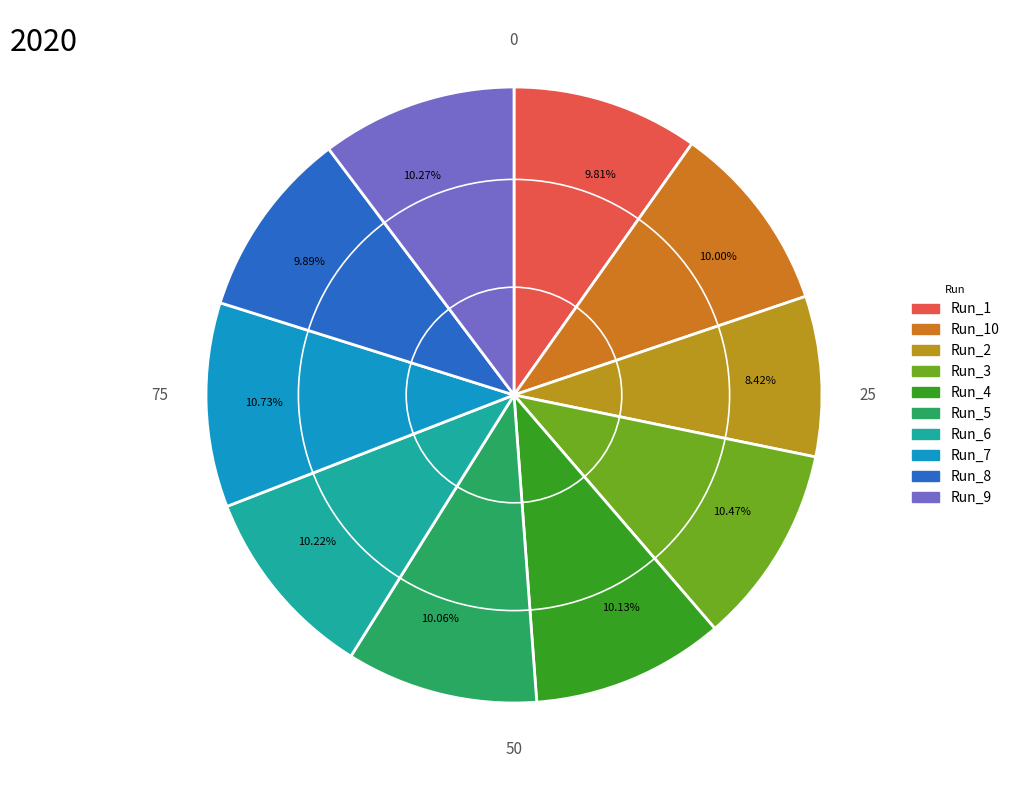

To the nearest percent, what is the difference between the Run_3 and Run_8 slice percentages?

1%